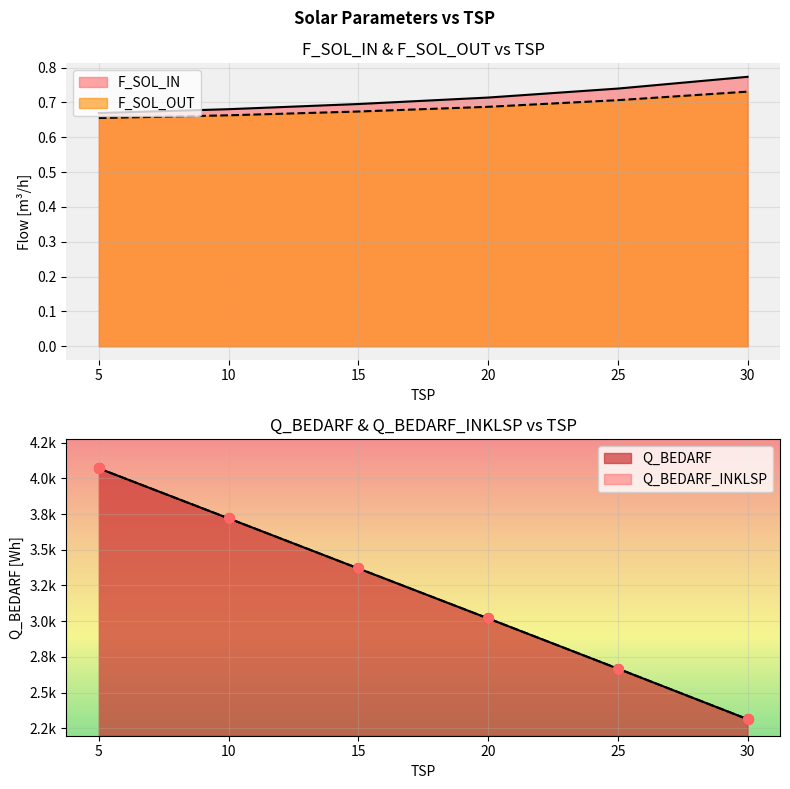

Which series has the largest Y range (max minus min)?

Q_BEDARF